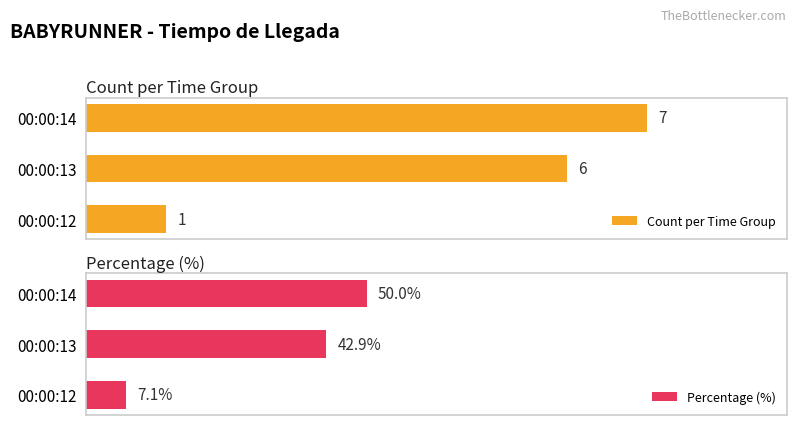

What are all the series names shown in the legend?

Count per Time Group, Percentage (%)